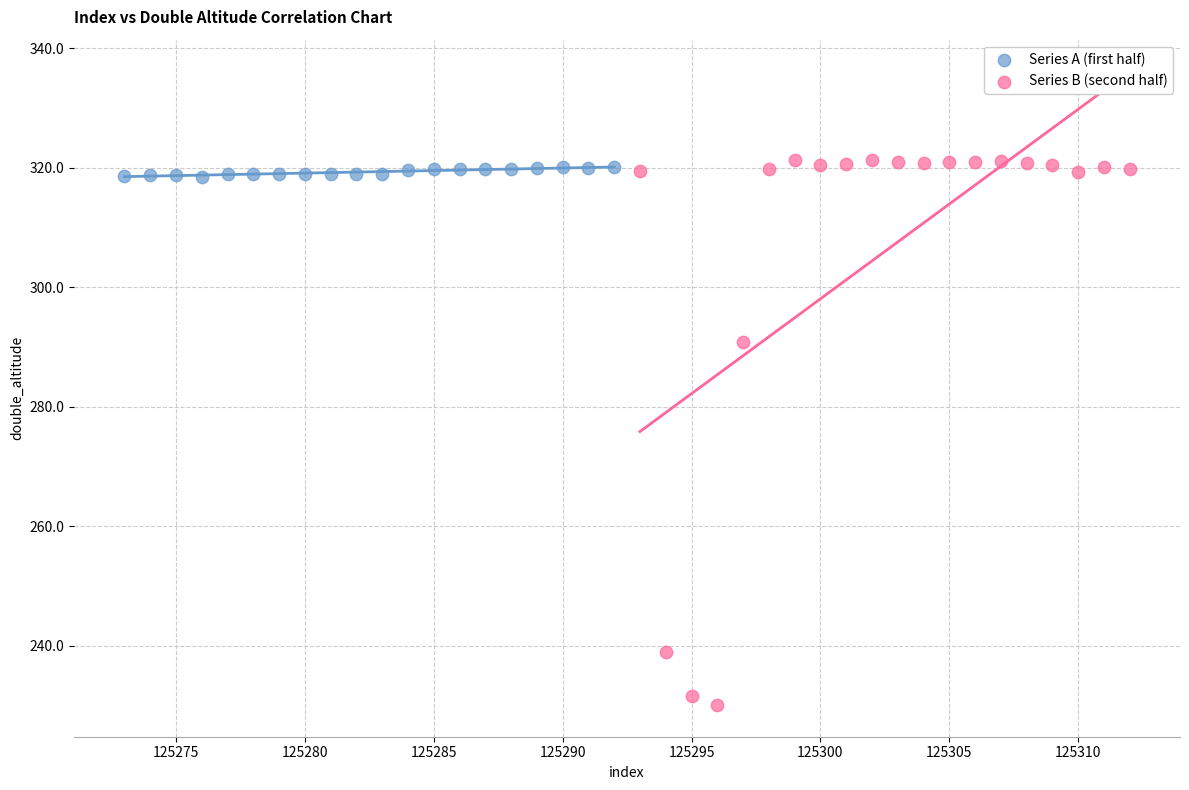

Which series contains the highest Y value?

Series B (second half)